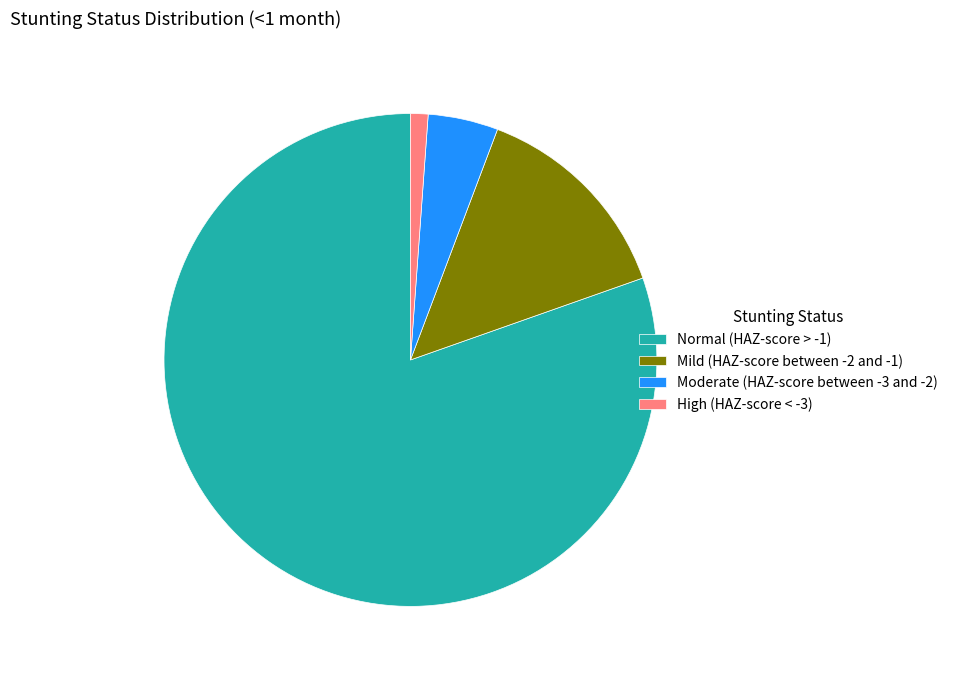

Rank the categories by value from highest to lowest.

Normal (HAZ-score > -1), Mild (HAZ-score between -2 and -1), Moderate (HAZ-score between -3 and -2), High (HAZ-score < -3)